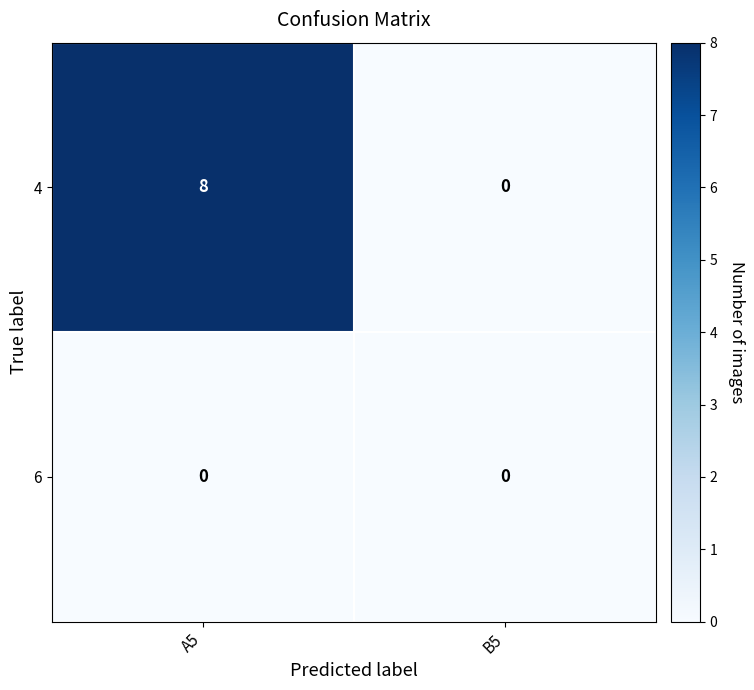

Rank the series by their average value, from lowest to highest.

6, 4